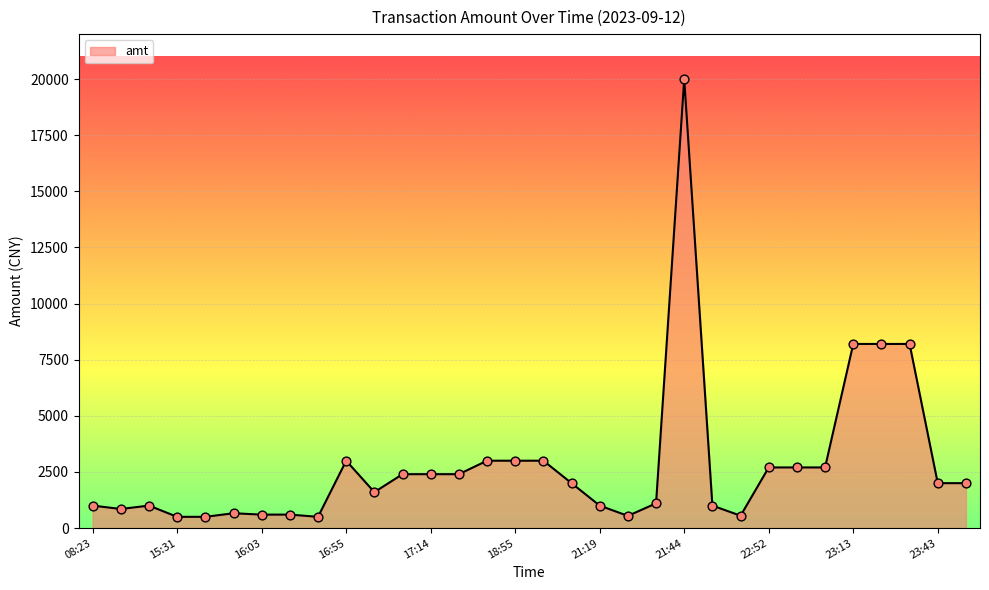

What is the smallest value displayed?

500